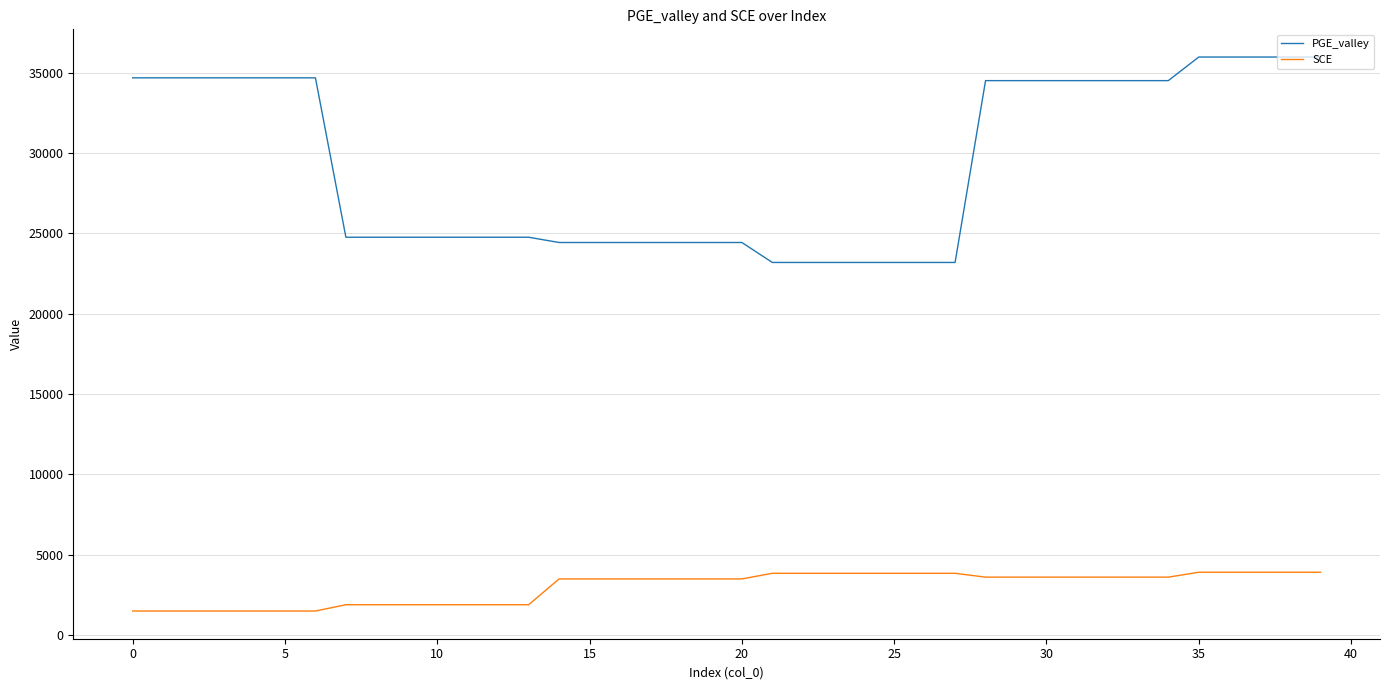

Rank the series by their average value, from highest to lowest.

PGE_valley, SCE